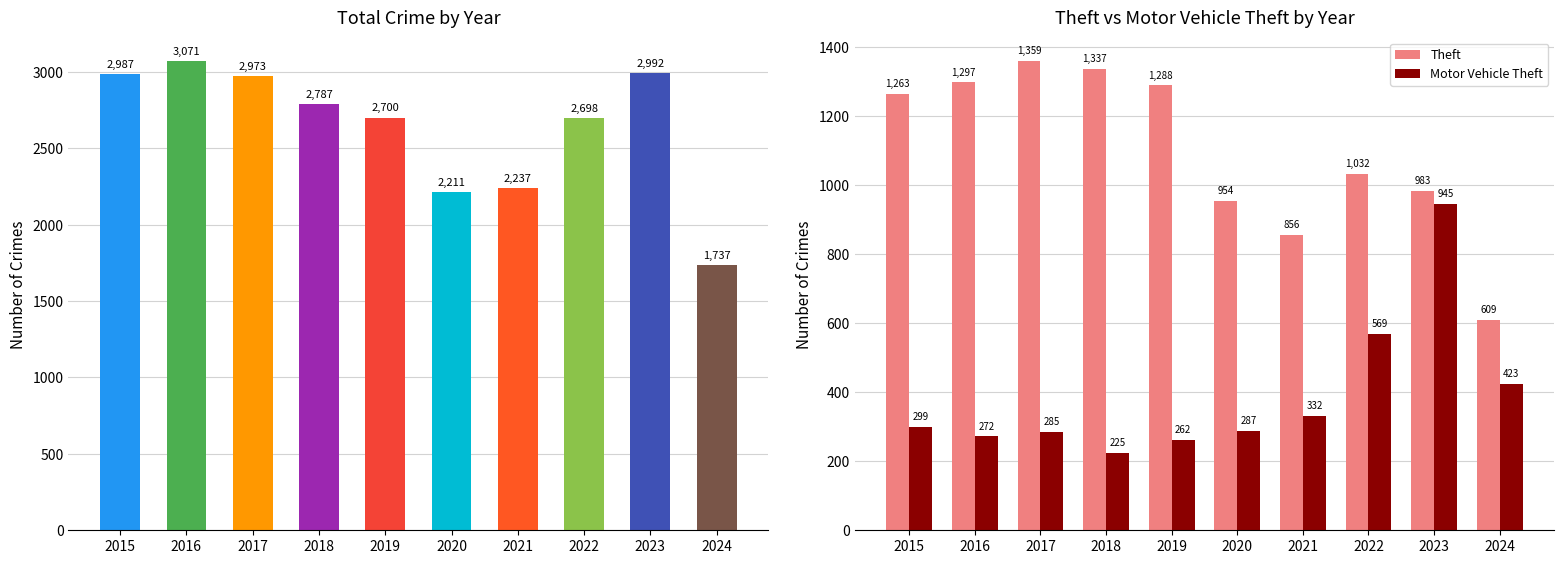

List the labels in order of Theft value, largest first.

2017, 2018, 2016, 2019, 2015, 2022, 2023, 2020, 2021, 2024